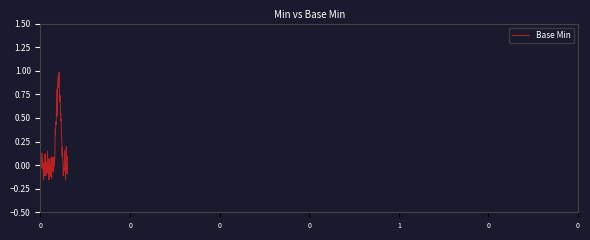

What is the difference between the maximum and minimum values?

1.1